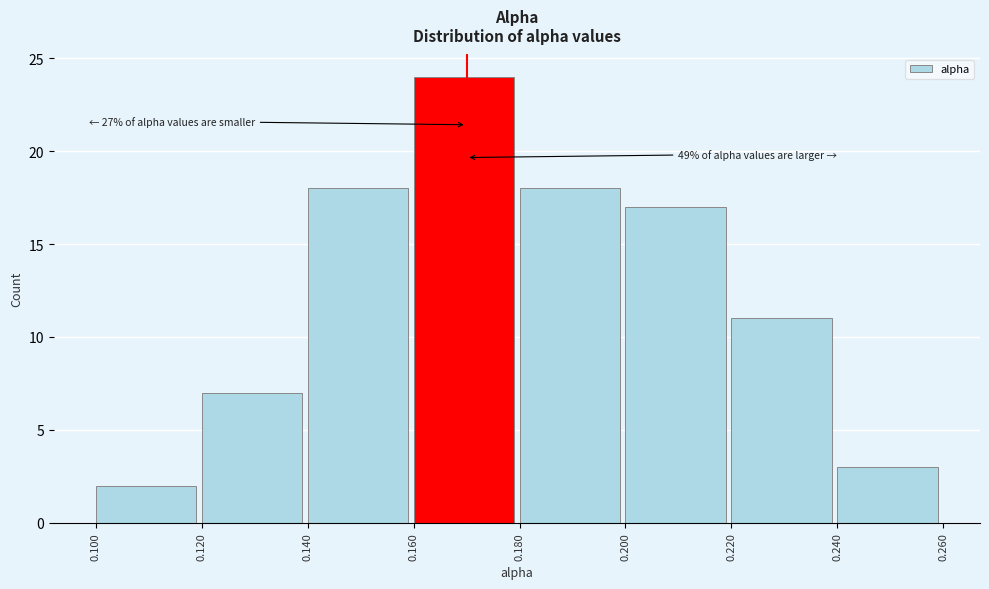

Which range on the x-axis has the tallest bar?

0.160 to 0.180